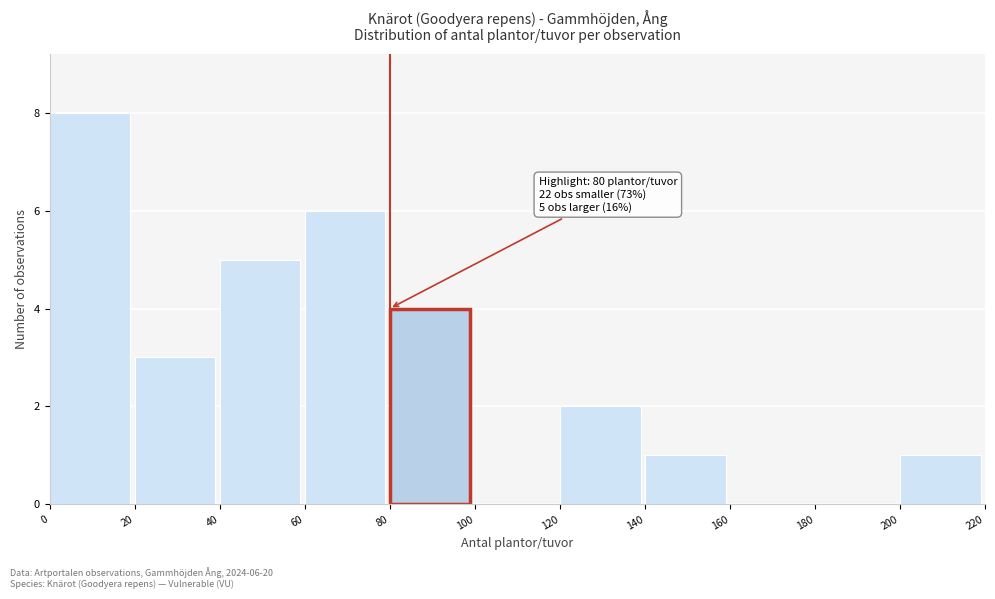

Which range on the x-axis has the tallest bar?

0 to 20